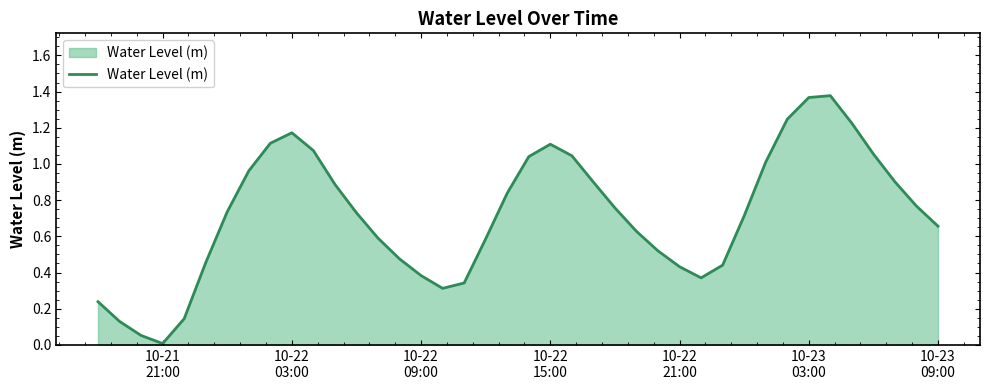

What is the sum of all values?

28.8